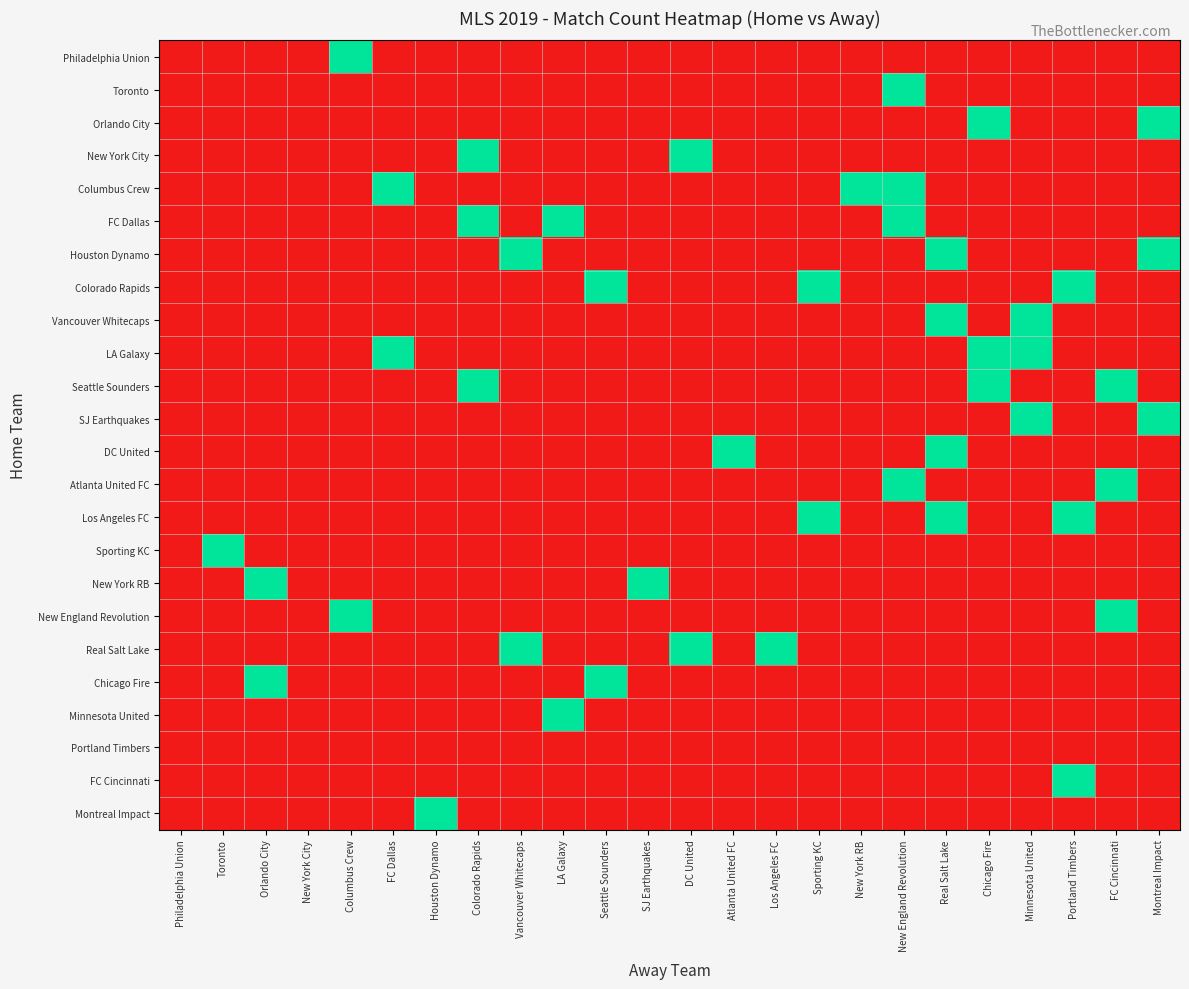

Which has a higher value, Atlanta United FC or Seattle Sounders?

Atlanta United FC